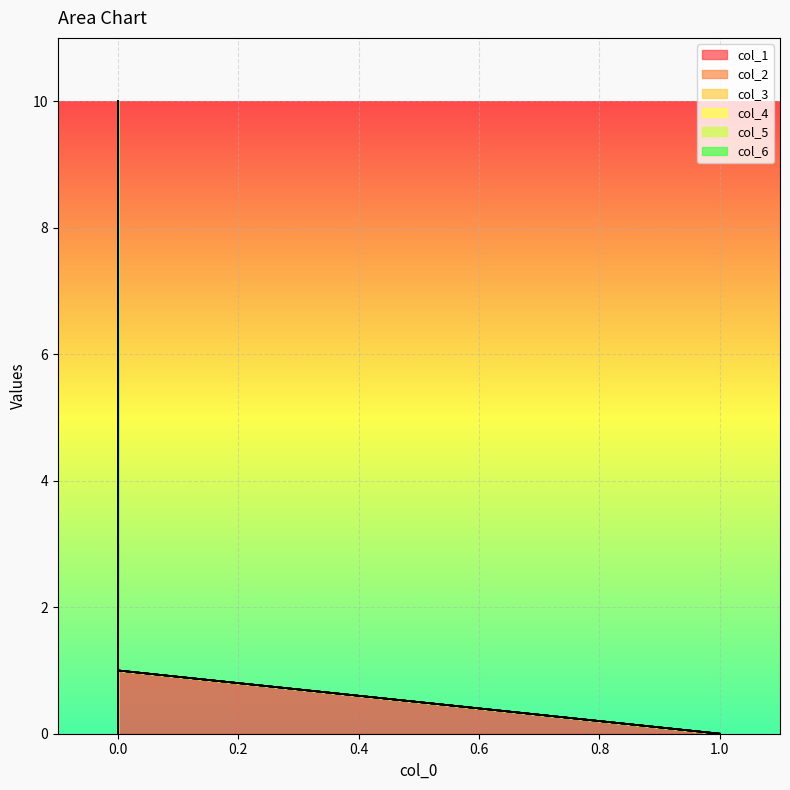

At which label does col_4 reach its minimum?

1